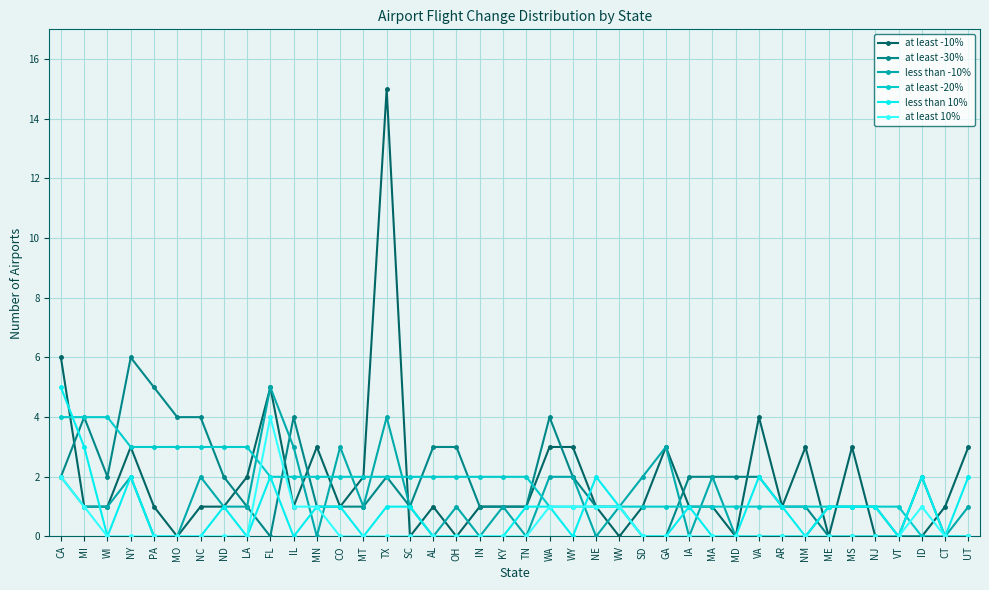

What is the label of the 19th point from the right?

WA